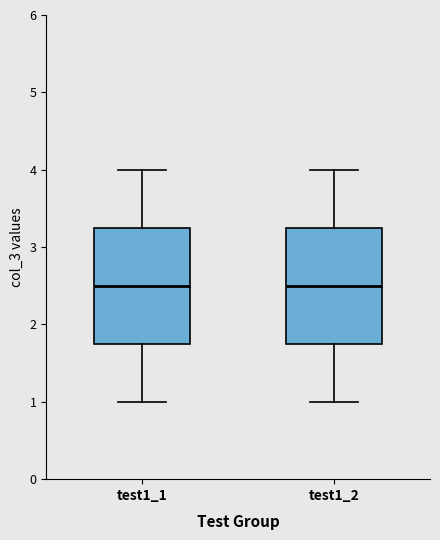

Reading left to right, transcribe this box plot: for each box, give where its median line is, the range the box spans, and where its two whiskers end, as read against the y-axis. The values are not printed on the chart, so give them approximately, as read against the axis.

test1_1: median 2.5, box 1.8 to 3.3, whiskers 1.0 to 4.0
test1_2: median 2.5, box 1.8 to 3.3, whiskers 1.0 to 4.0